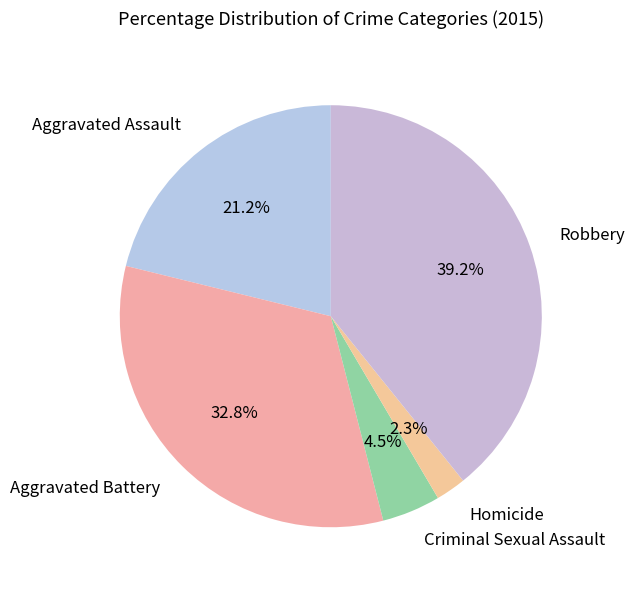

Count the number of slices in the pie.

5